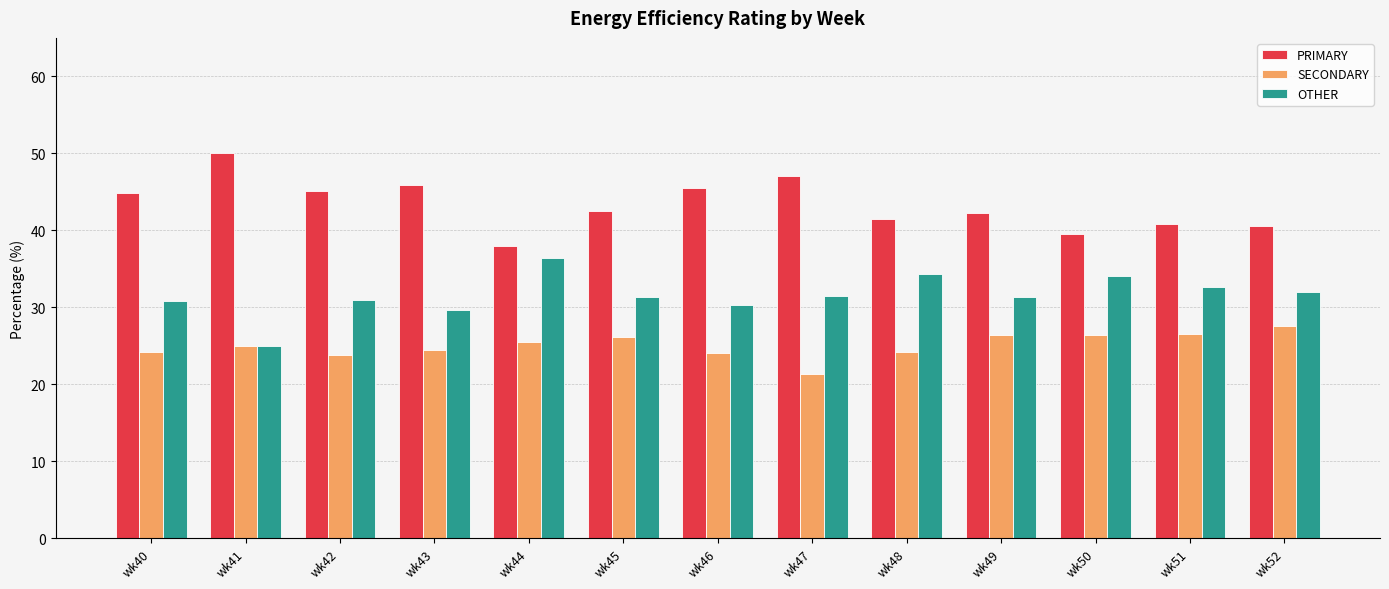

How many distinct data groups are displayed?

3